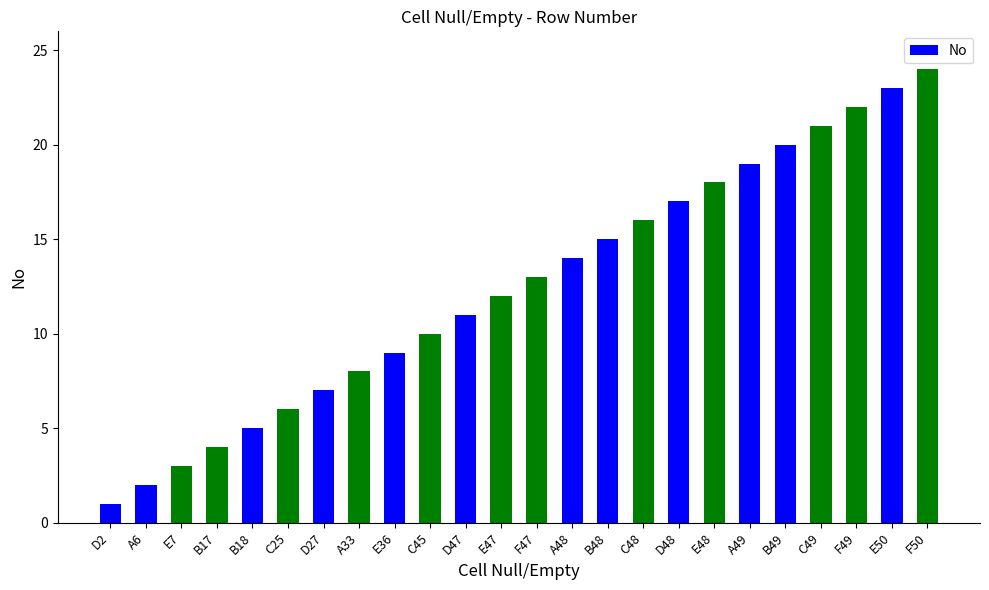

Reading left to right, extract all data points from this chart.

D2=1	A6=2	E7=3	B17=4	B18=5	C25=6	D27=7	A33=8	E36=9	C45=10	D47=11	E47=12	F47=13	A48=14	B48=15	C48=16	D48=17	E48=18	A49=19	B49=20	C49=21	F49=22	E50=23	F50=24